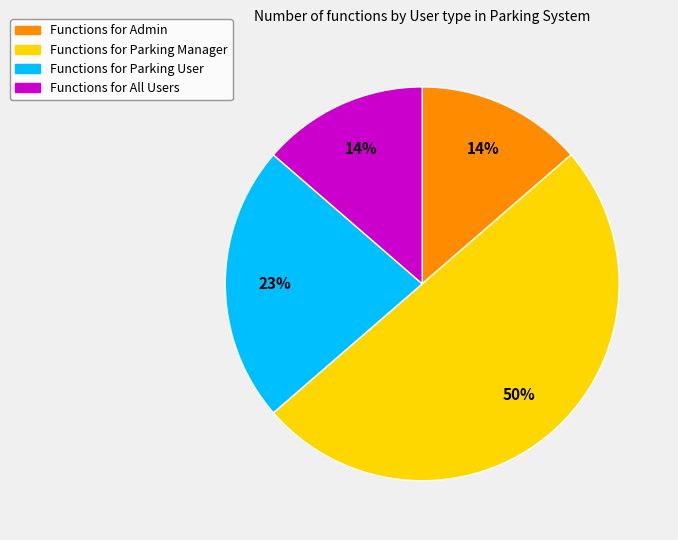

To the nearest percent, what is the difference between the largest and smallest slice percentages?

36%